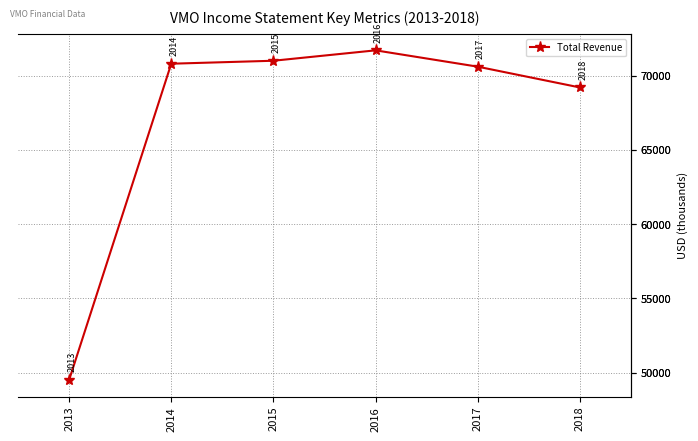

Does the chart display data point markers on the line(s)?

Yes